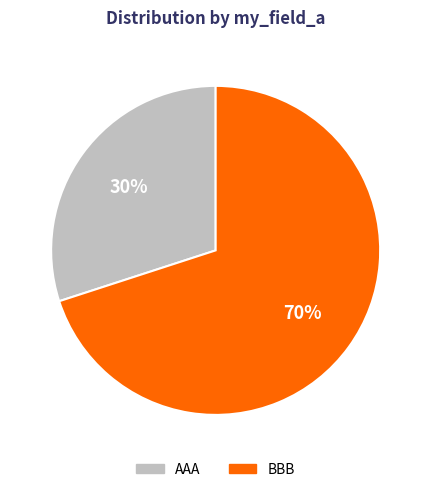

Do AAA and BBB together represent more than half of the pie?

Yes